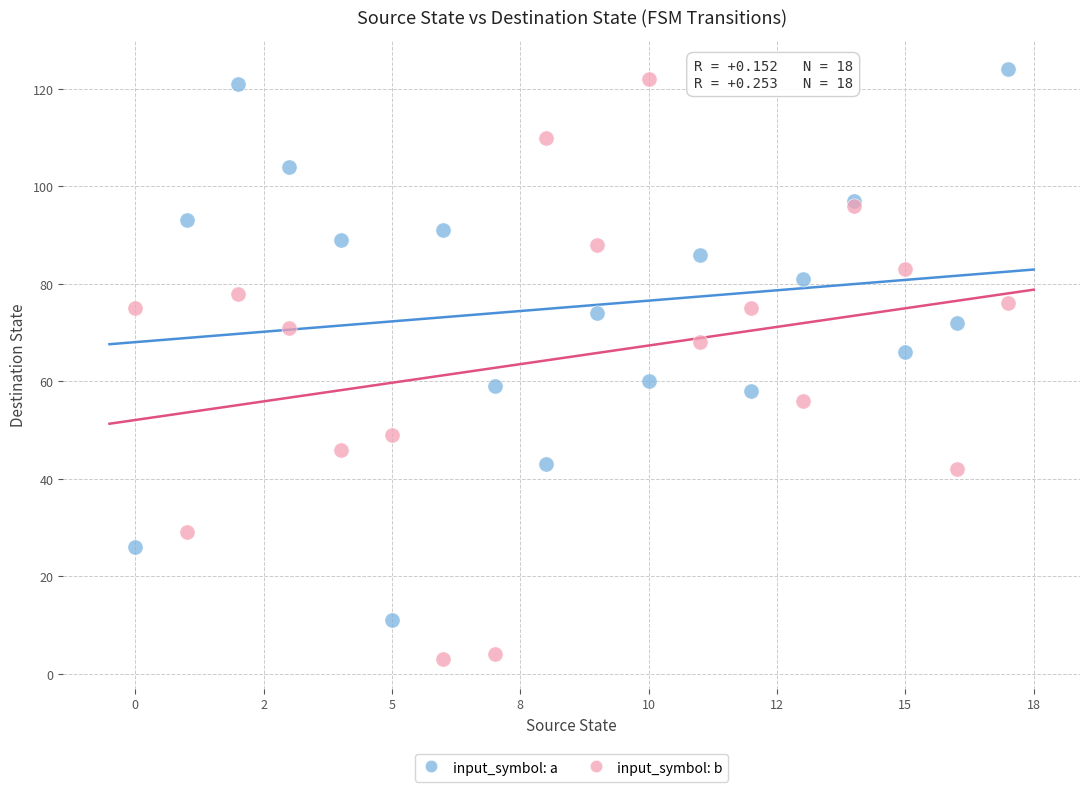

Which series reaches the minimum Y coordinate?

input_symbol: b